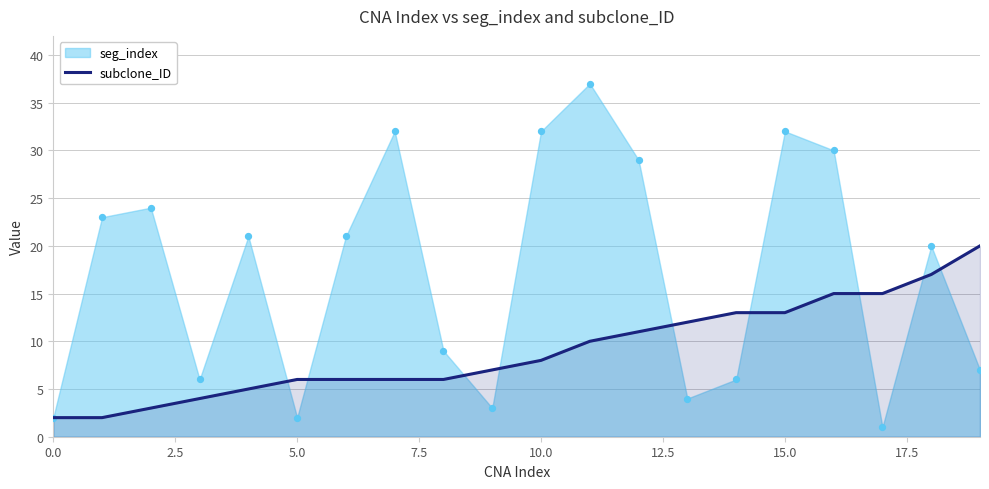

What is the highest value of the subclone_ID series?

20